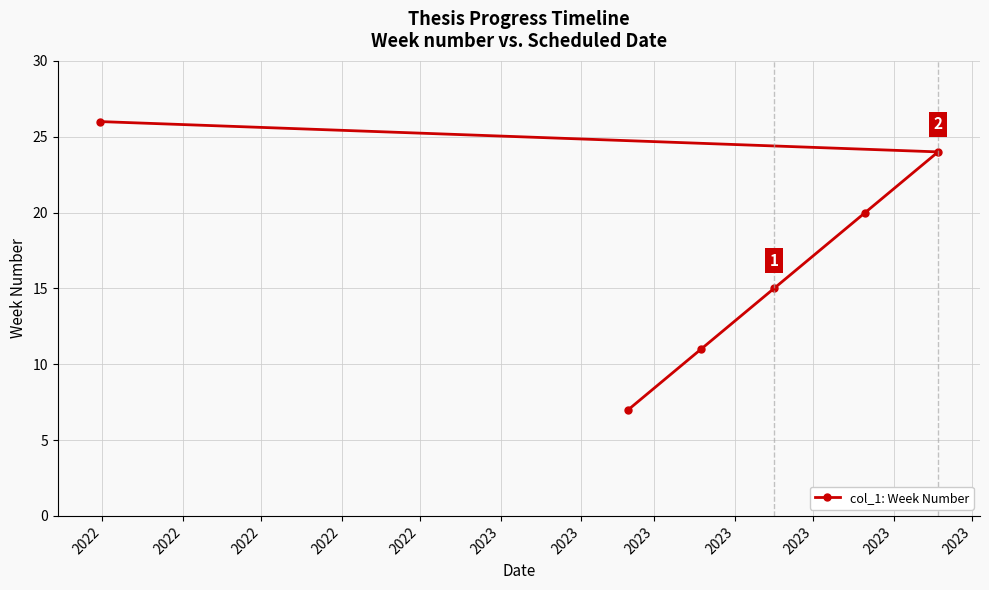

What is the minimum value shown in the chart?

7